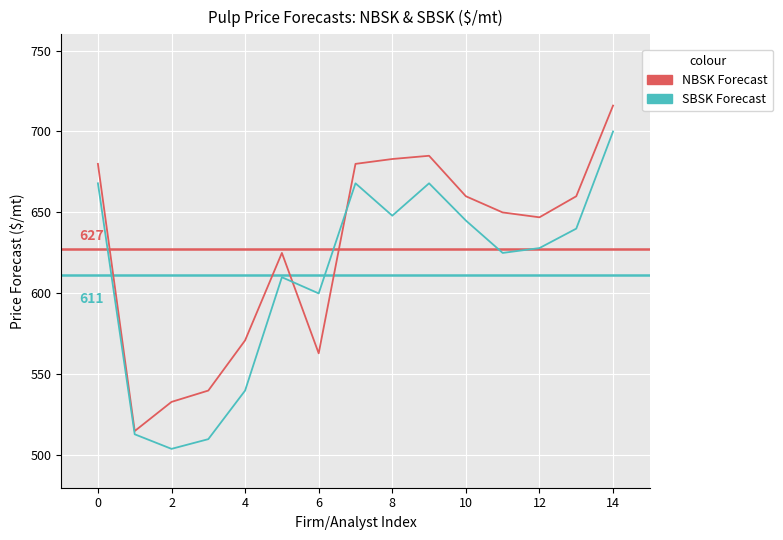

Rank the series by their maximum value, from lowest to highest.

SBSK Forecast, NBSK Forecast